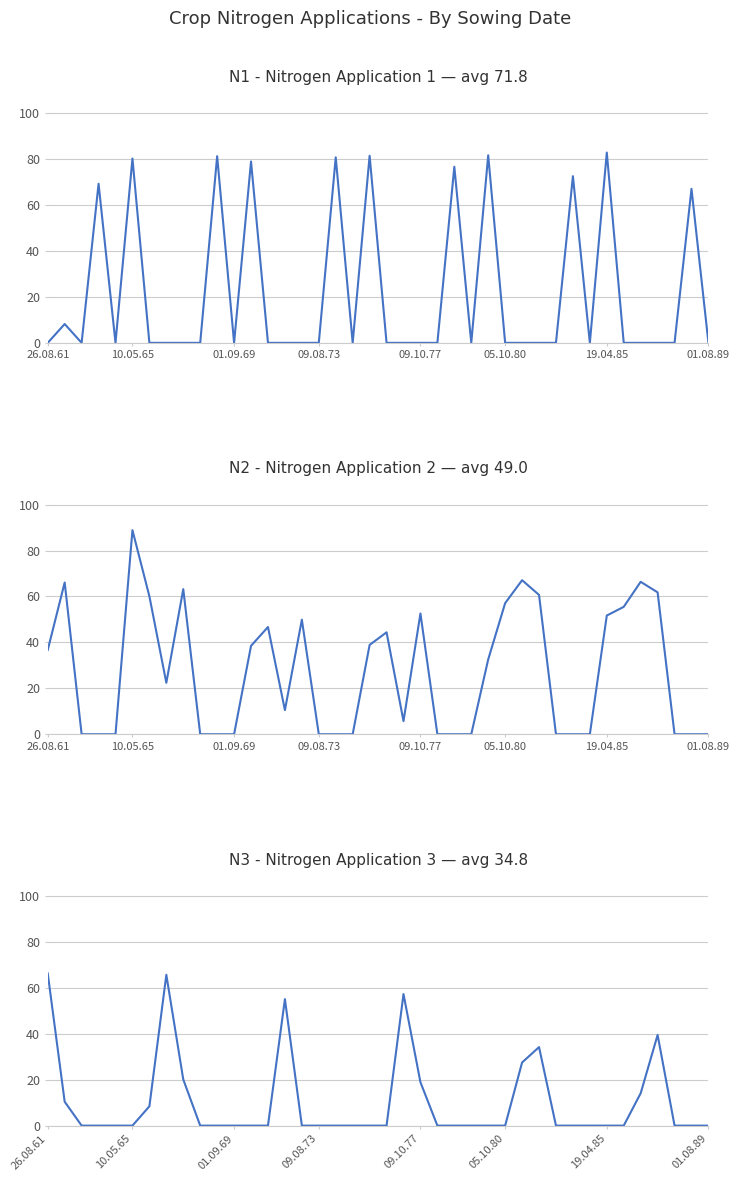

Which has a higher value, 9 or 10?

10